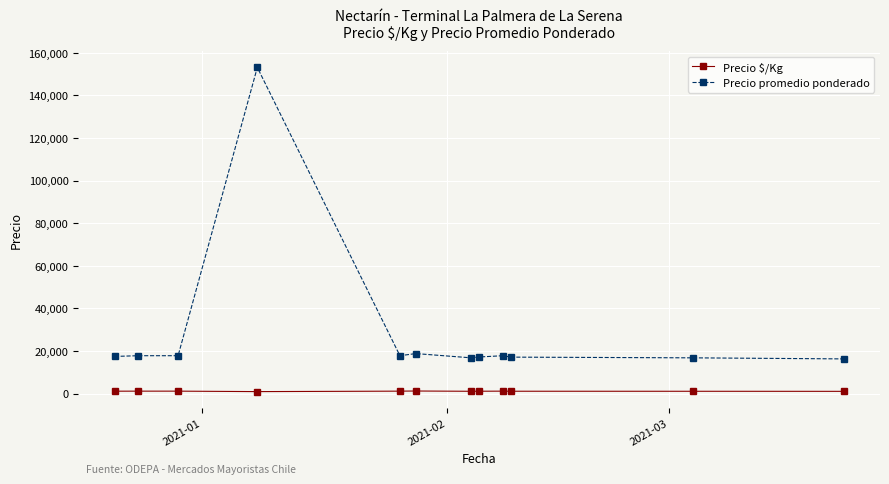

Which series has the largest total across all categories?

Precio promedio ponderado